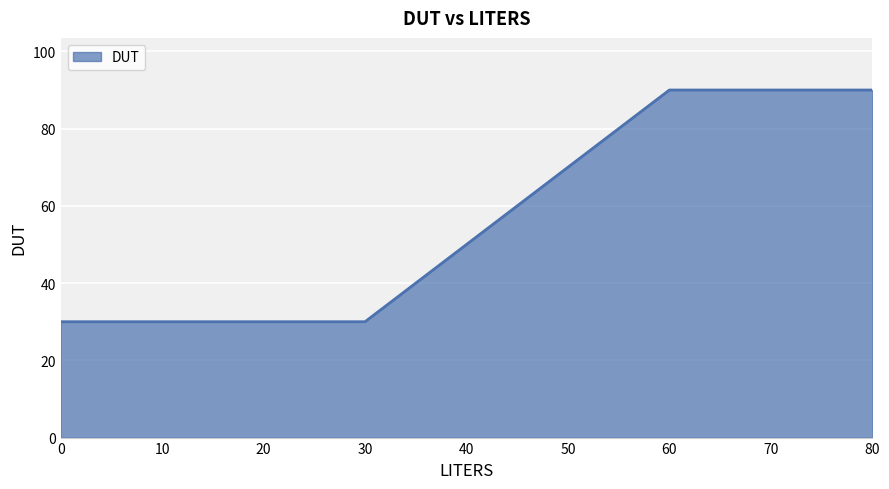

What is the sum of all values?

510